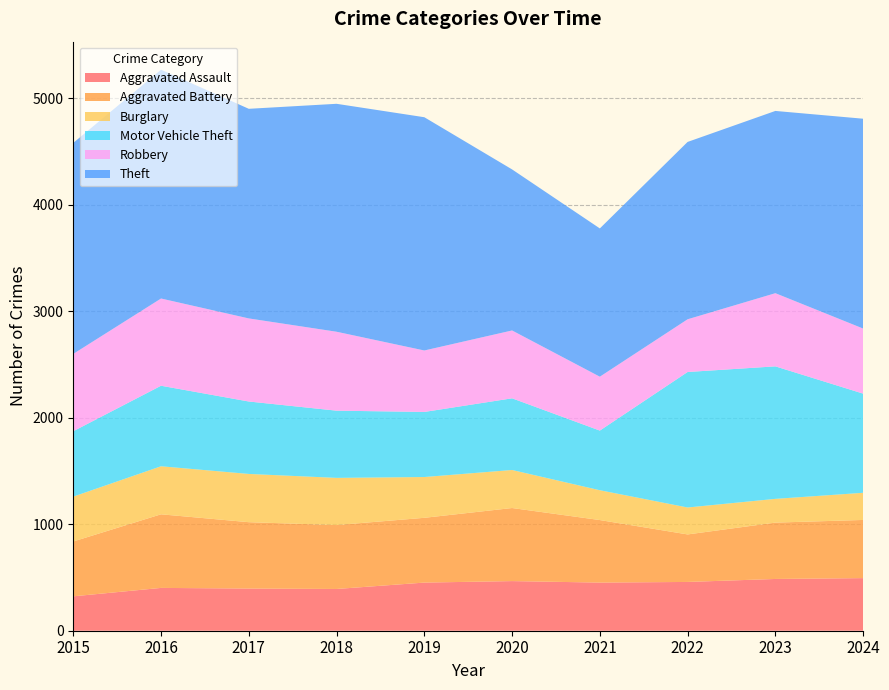

Reading left to right, what are all the values shown in this chart?

Aggravated Assault: 323	402	396	392	452	466	452	458	486	494
Aggravated Battery: 515	691	623	600	608	686	587	446	529	546
Burglary: 421	451	453	443	383	357	280	253	223	255
Motor Vehicle Theft: 614	756	680	631	611	673	560	1272	1244	931
Robbery: 726	819	780	741	577	637	506	495	687	611
Theft: 1981	2148	1968	2140	2190	1512	1392	1665	1711	1970